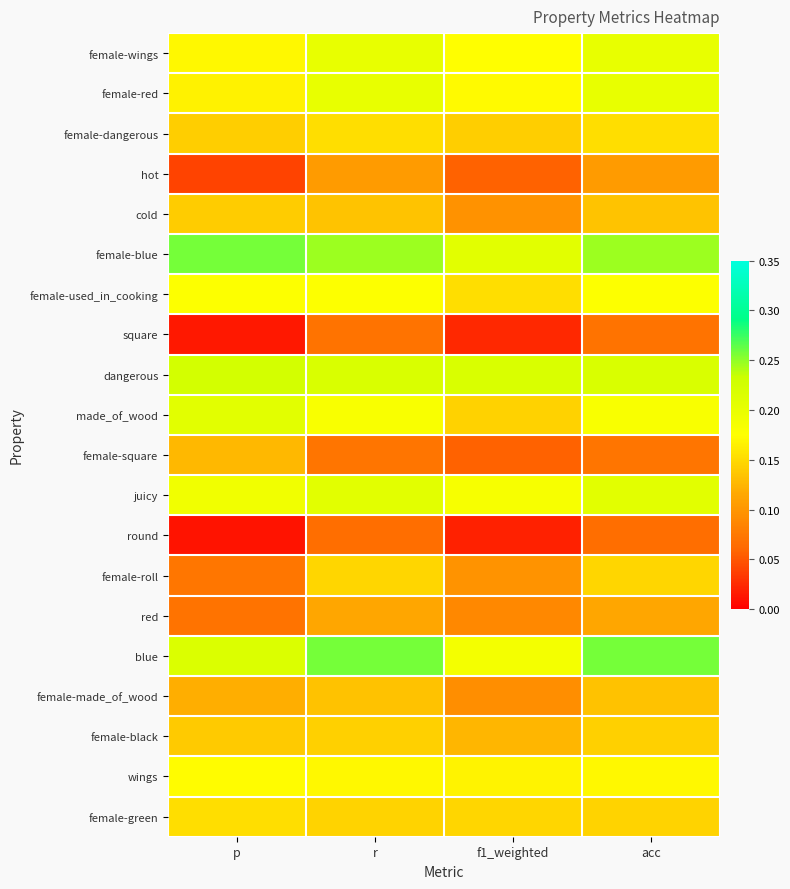

How many distinct data groups are displayed?

20